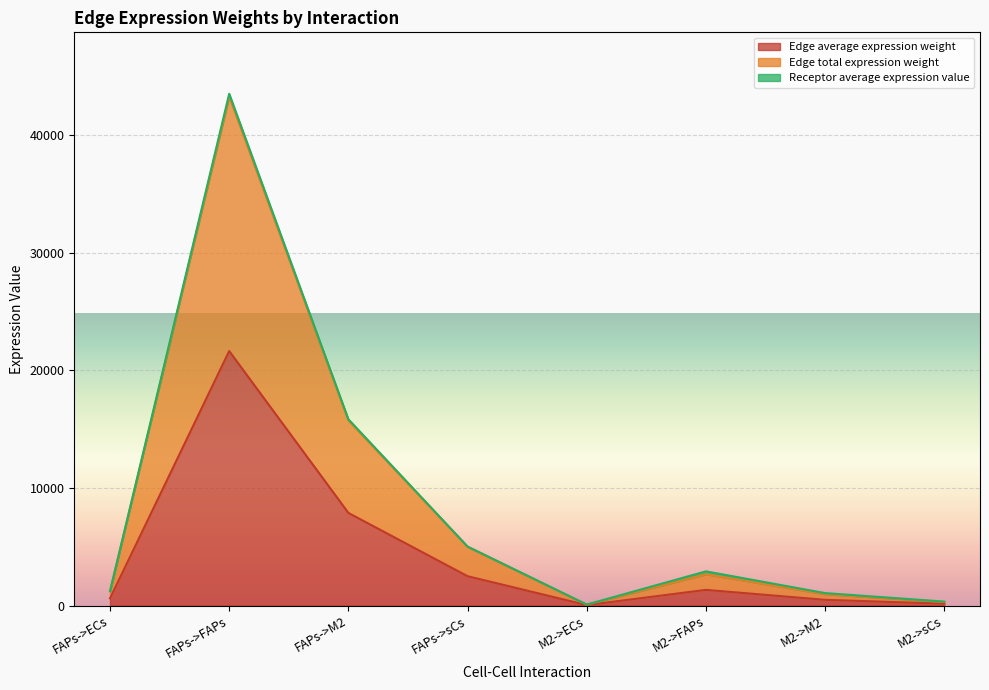

What is the spread (max minus min) of values at FAPs->FAPs?

21628.1